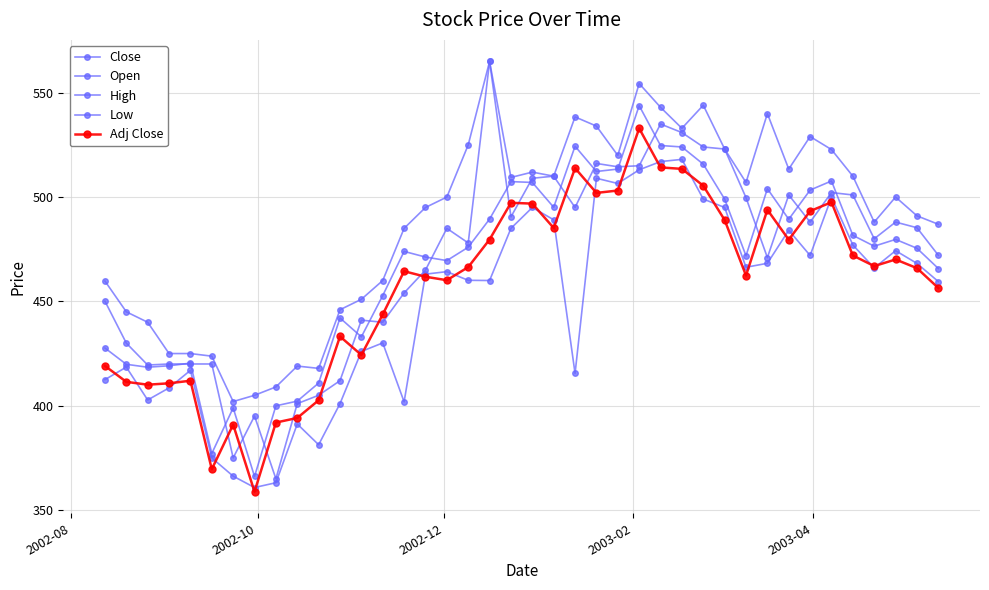

How many categories are shown in the chart?

40